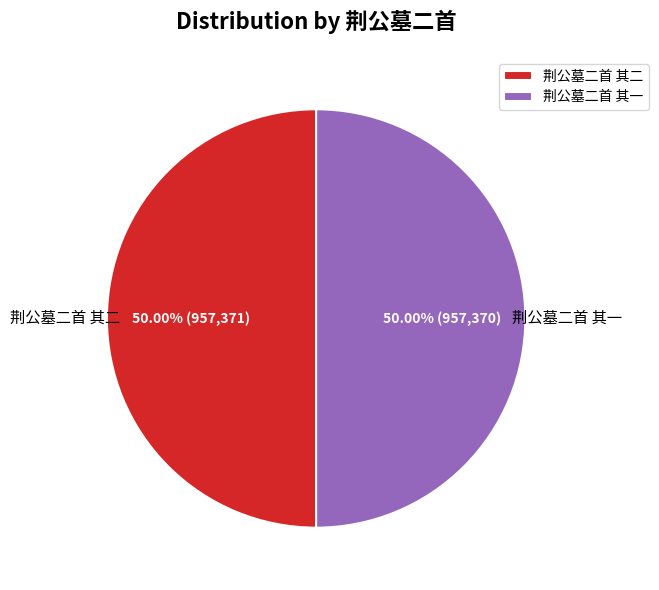

How many slices are in this pie chart?

2